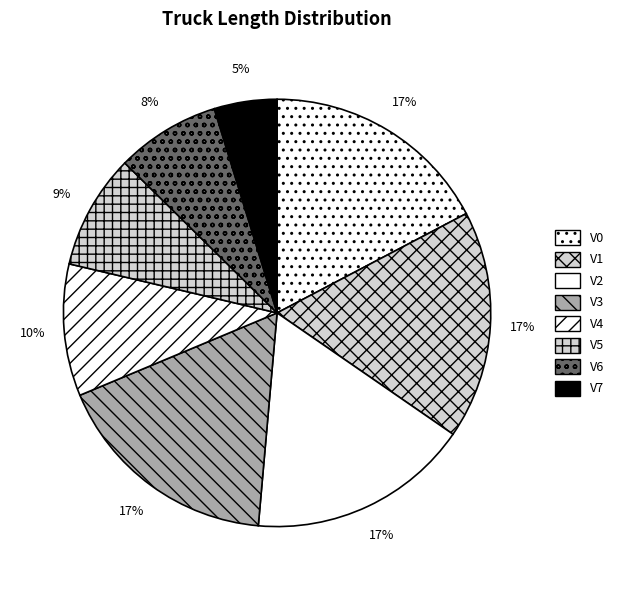

Which category has the smallest portion of the pie?

V7